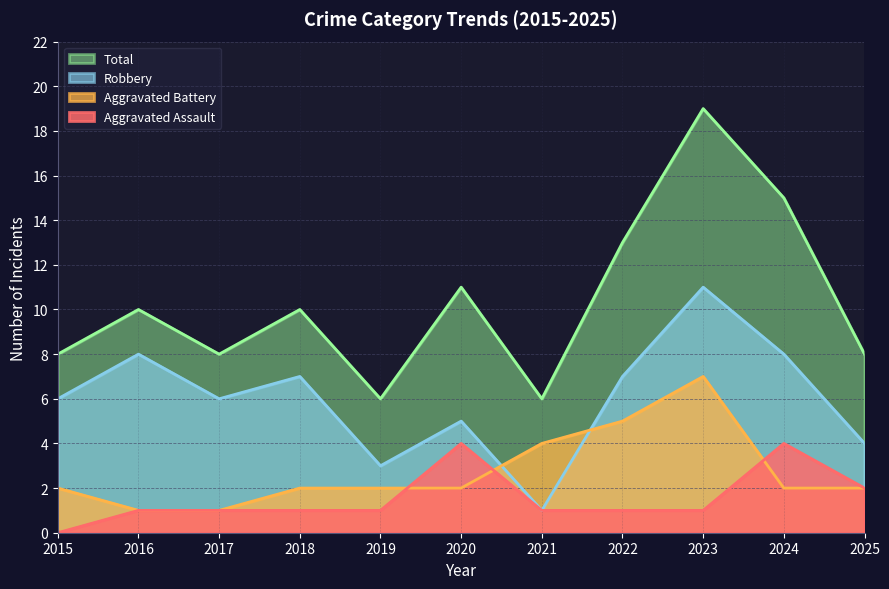

How many Aggravated Assault values are between 1 and 2?

8